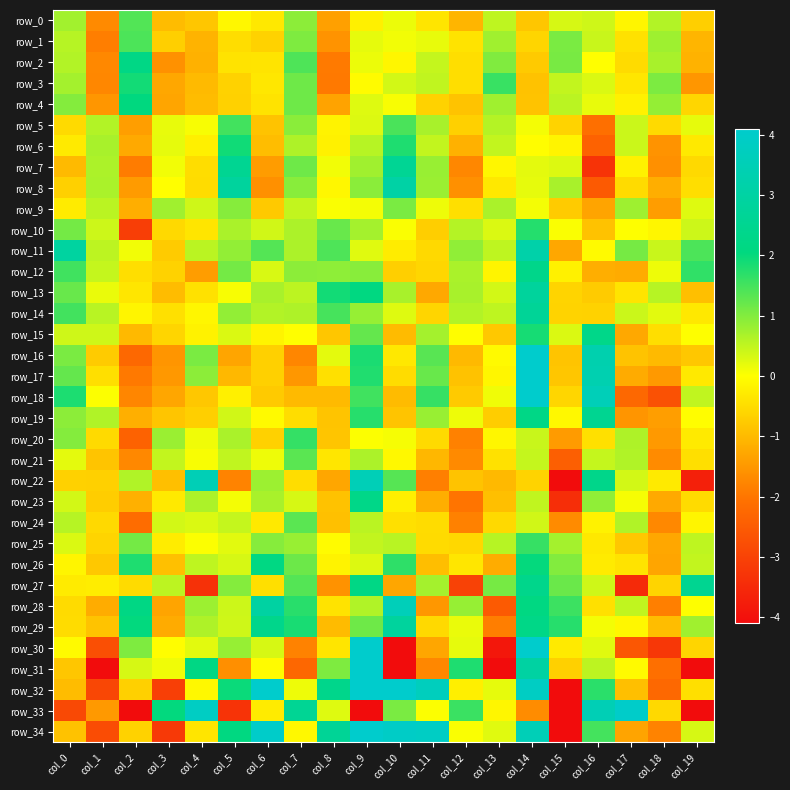

What is the difference between the second highest and minimum values in the row_18 series?

6.3